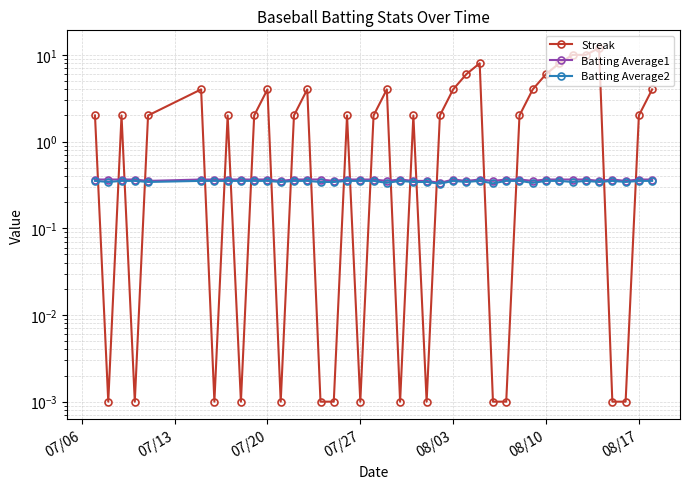

True or false: Batting Average2 and Streak intersect in this chart.

True